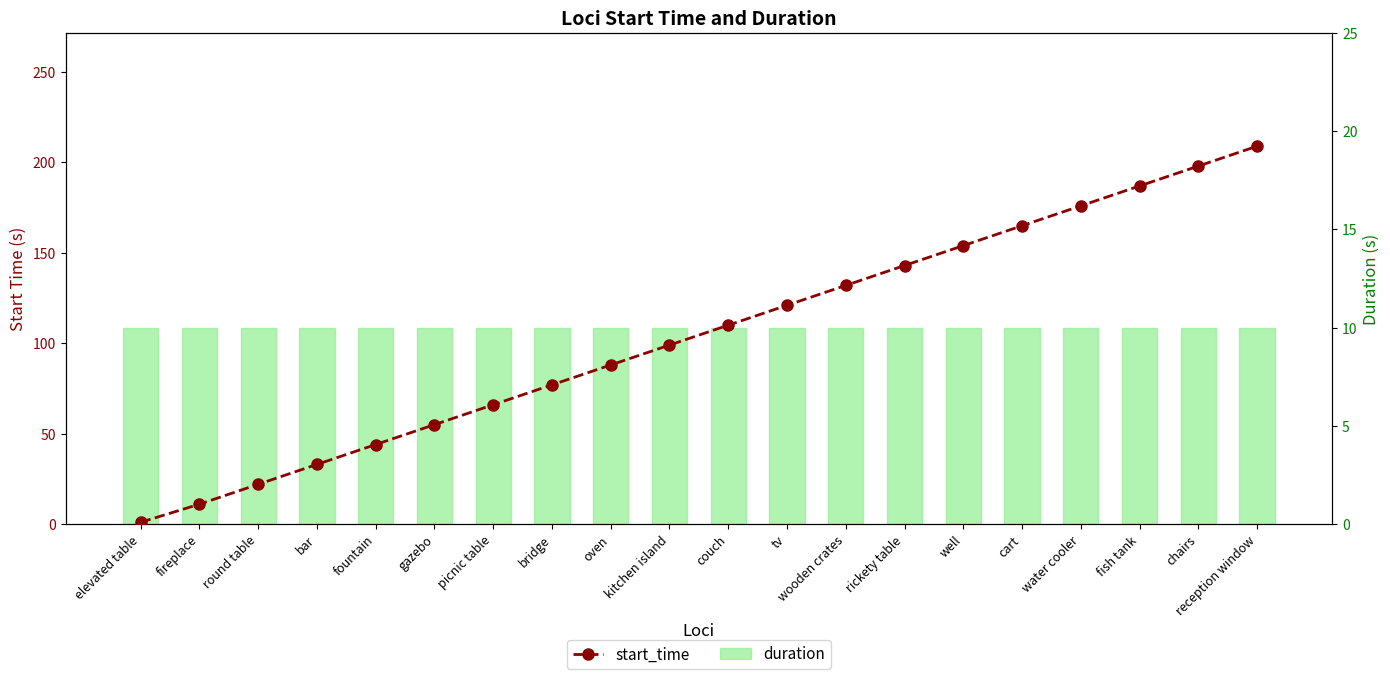

Rank the series by their average value, from lowest to highest.

duration, start_time